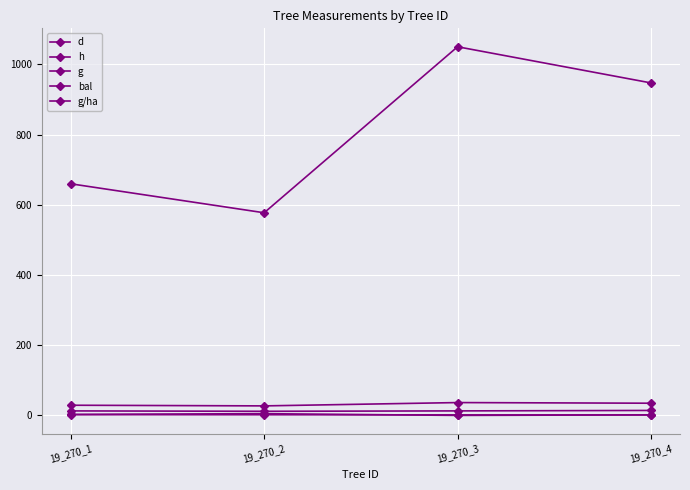

How many values in the bal series exceed 2?

2